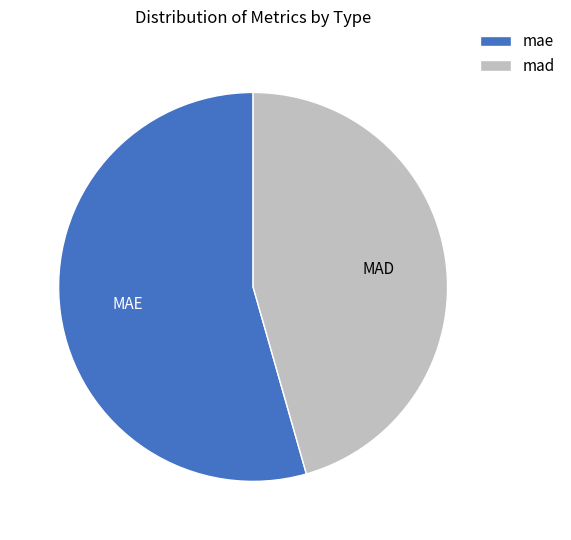

True or false: mad accounts for 38% of the total.

False